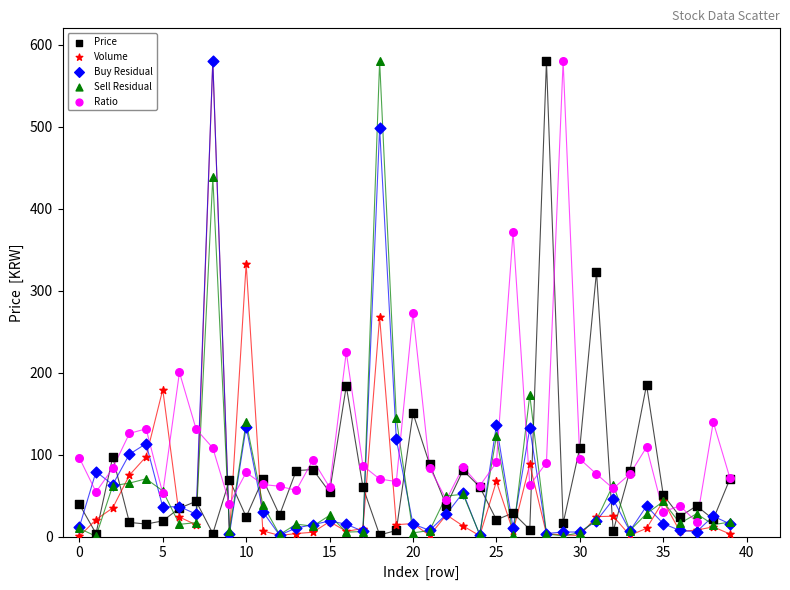

What are all the series names shown in the legend?

Price, Volume, Buy Residual, Sell Residual, Ratio